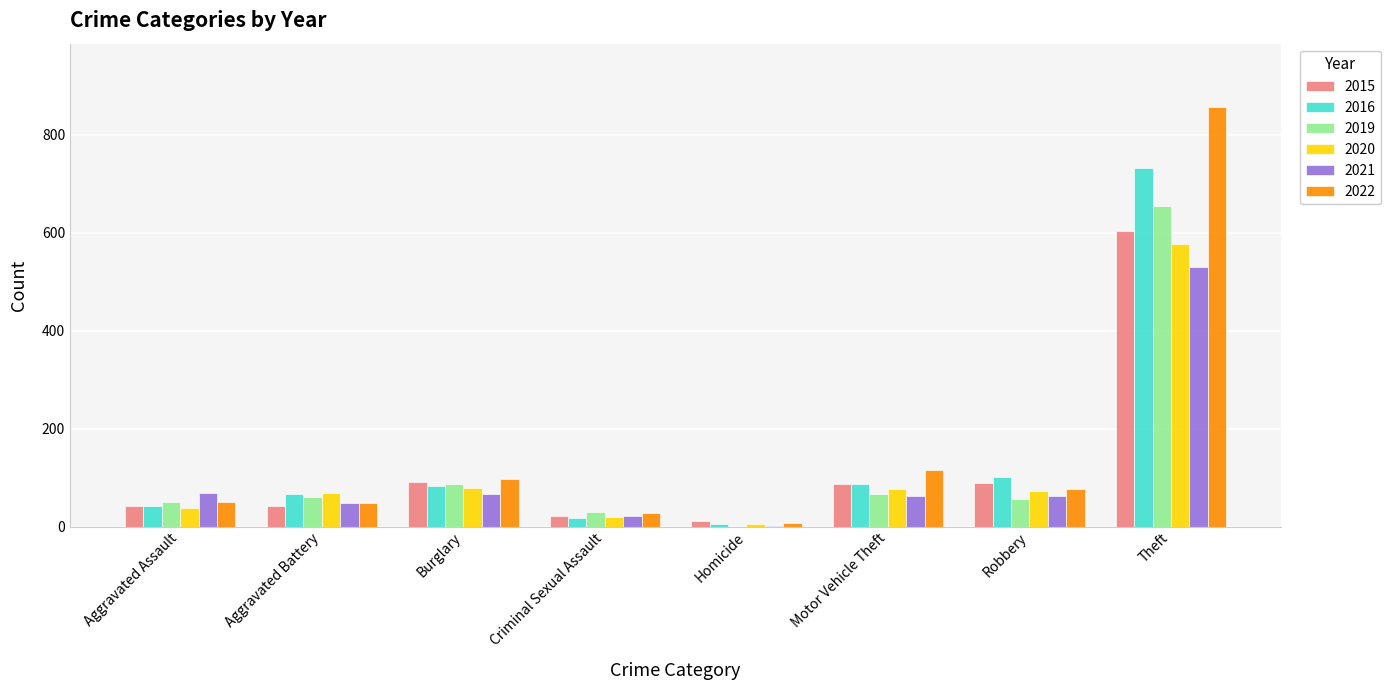

What is the sum of all 2020 values?

938